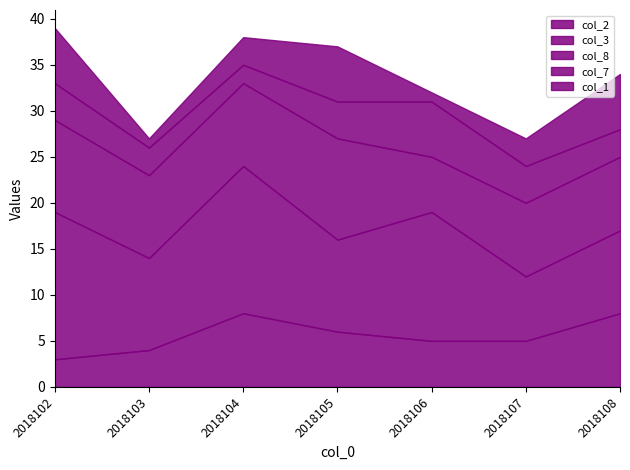

At which category does col_7 reach its first local peak?

2018106